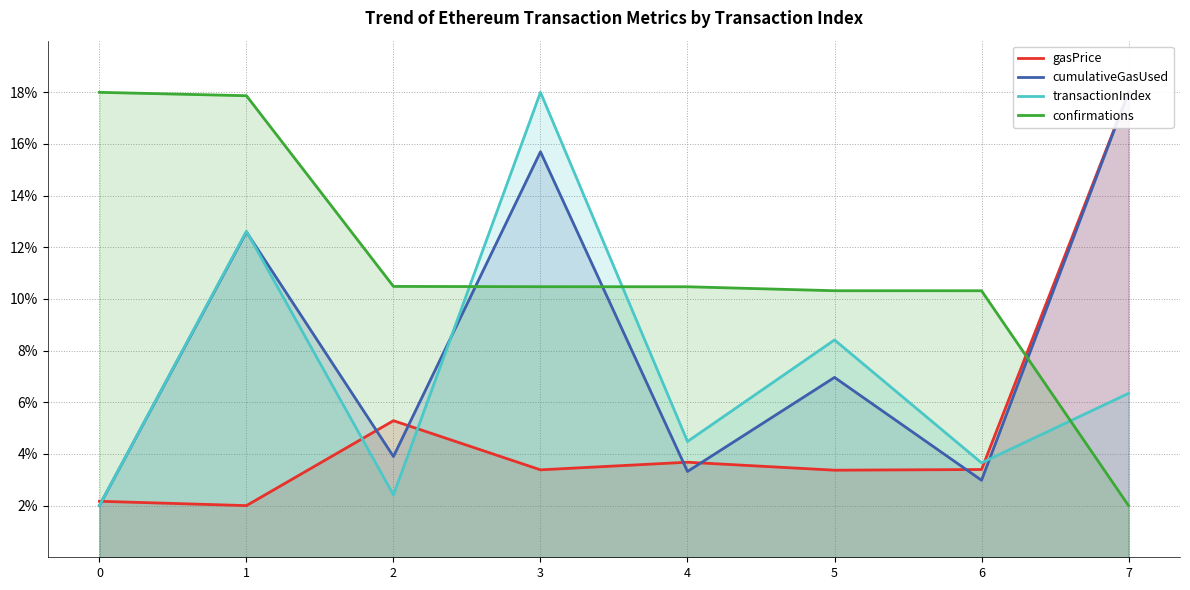

At how many categories does at least one series exceed 12?

4